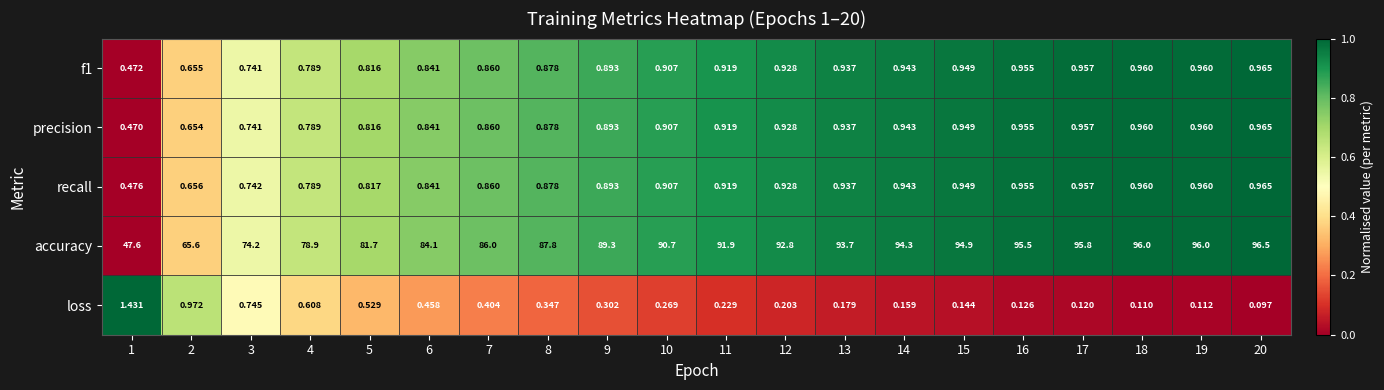

What is the total value across all series at 7?

89.0